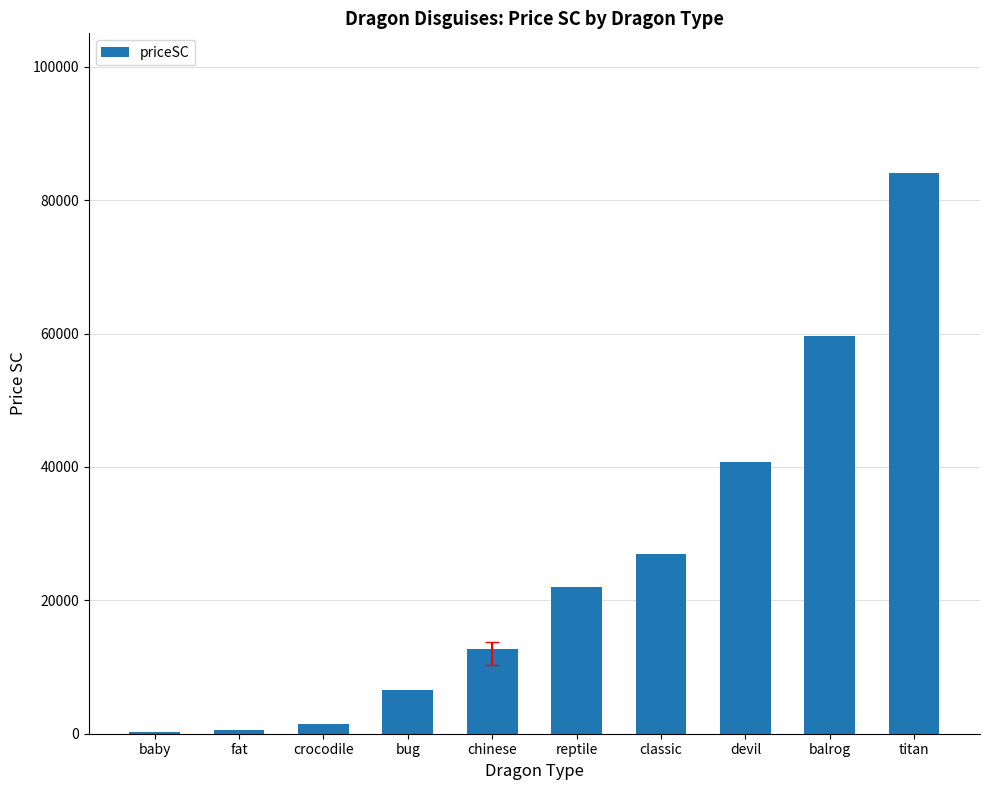

What is the ratio of the value at crocodile to the value at reptile?

0.1